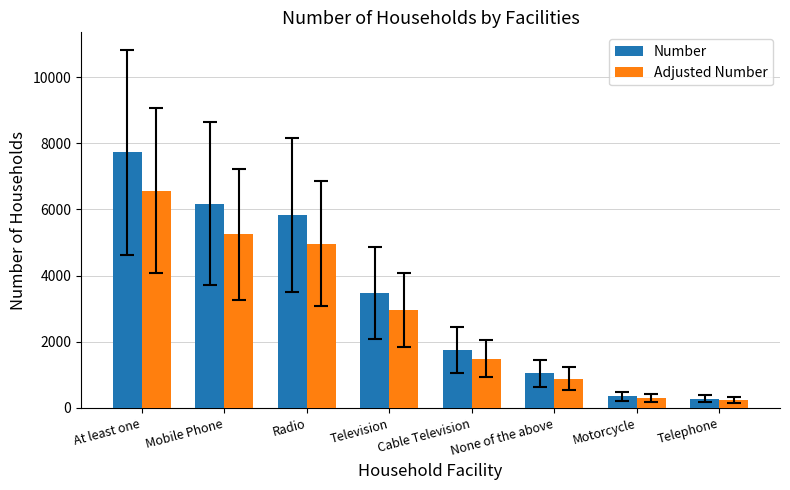

At which category is the sum across all series the highest?

At least one